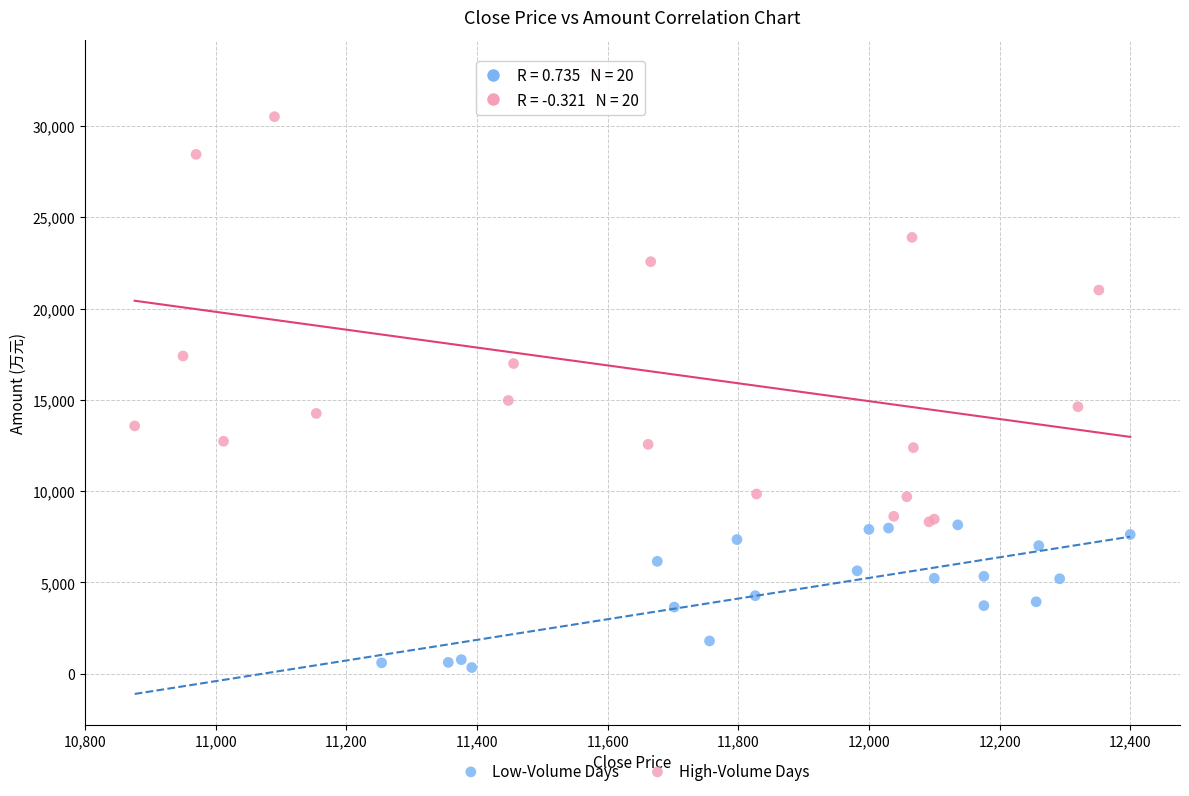

Which series reaches the minimum Y coordinate?

Low-Volume Days